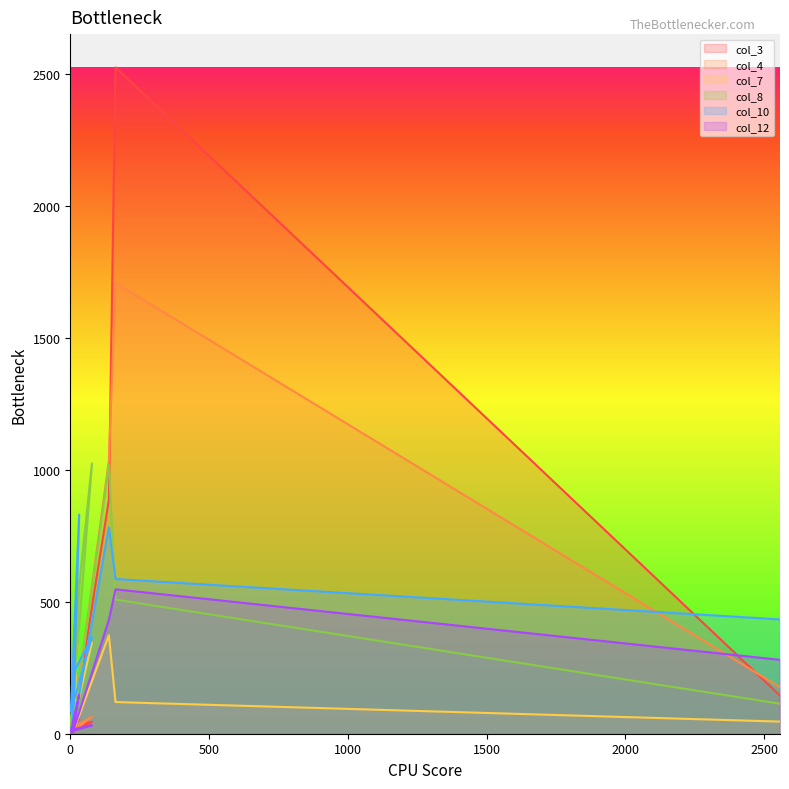

What is the label of the 4th point from the right?

8